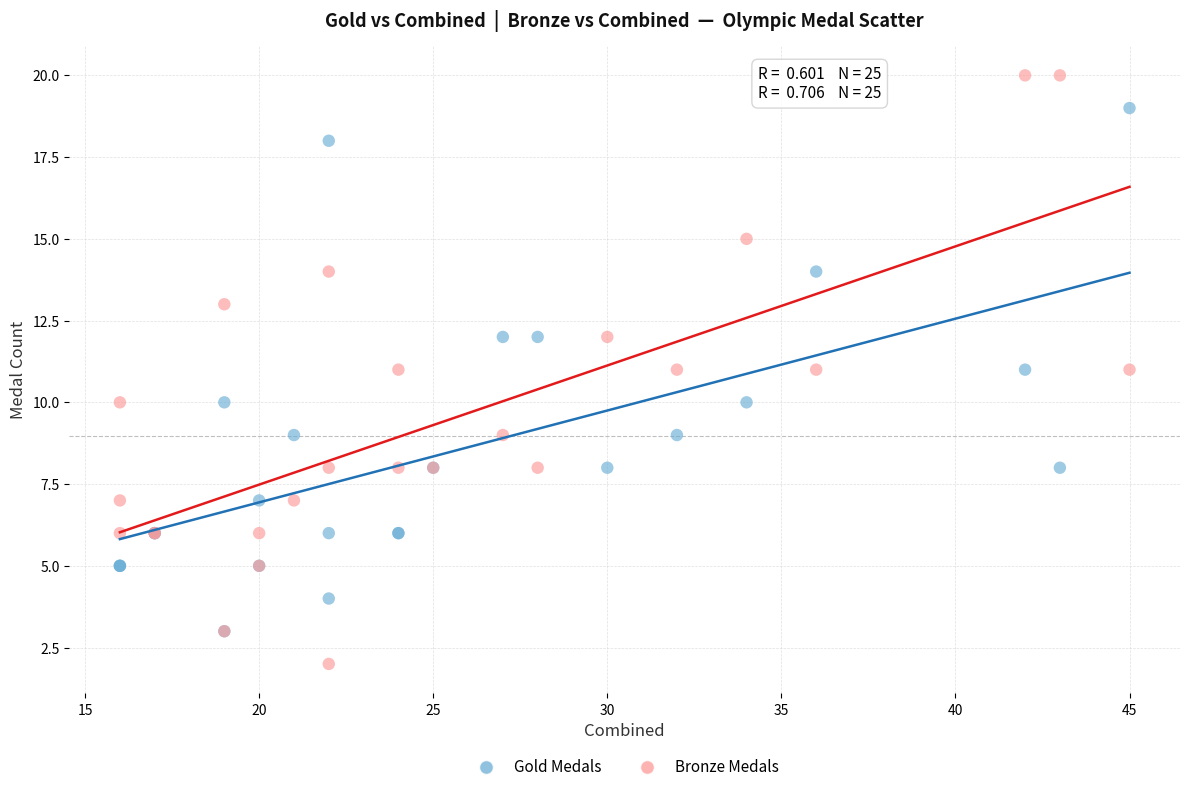

What are all the series names shown in the legend?

Gold Medals, Bronze Medals